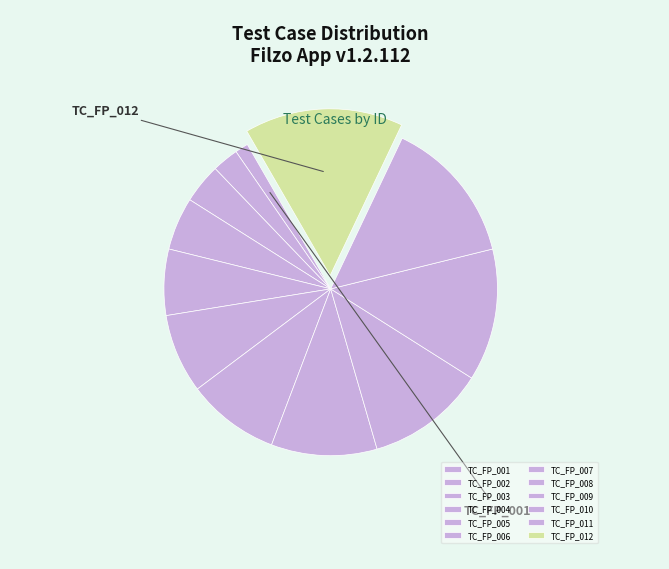

The TC_FP_001 slice represents 1% of the pie. True or false?

True